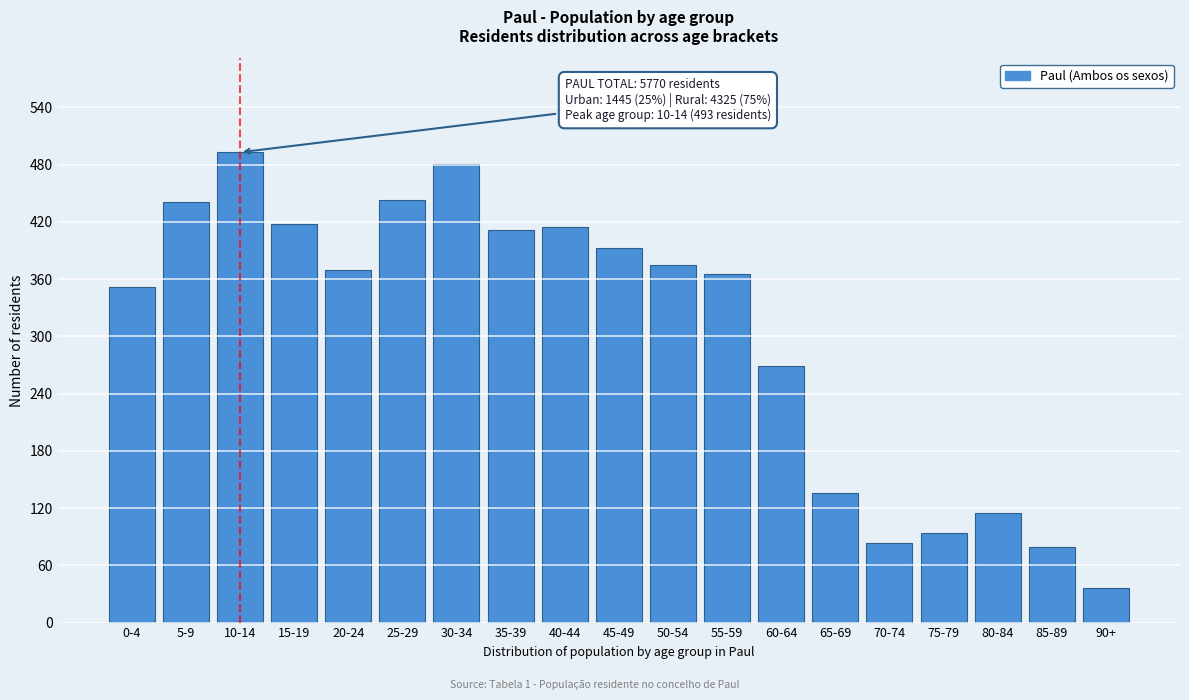

What is the value of the 2nd bar from the left?

441